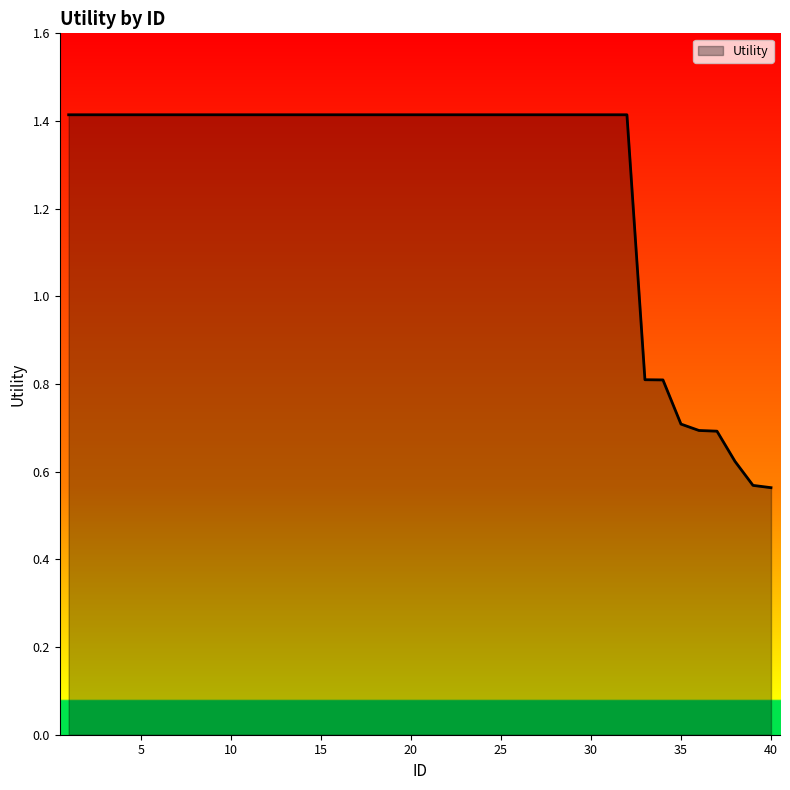

What is the greatest value displayed?

1.4